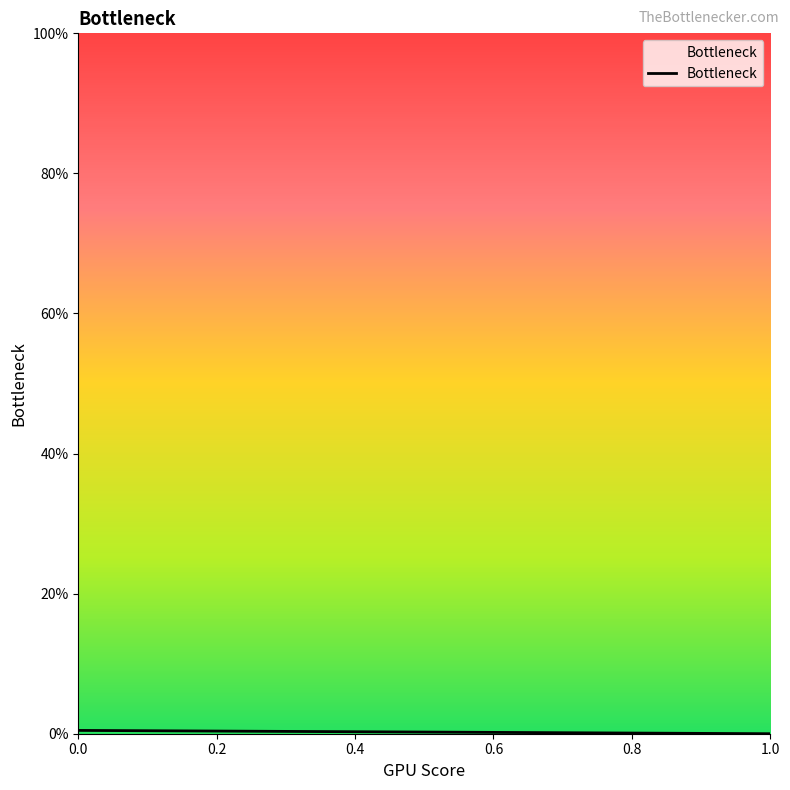

Count the values in the range 0 to 1.

2